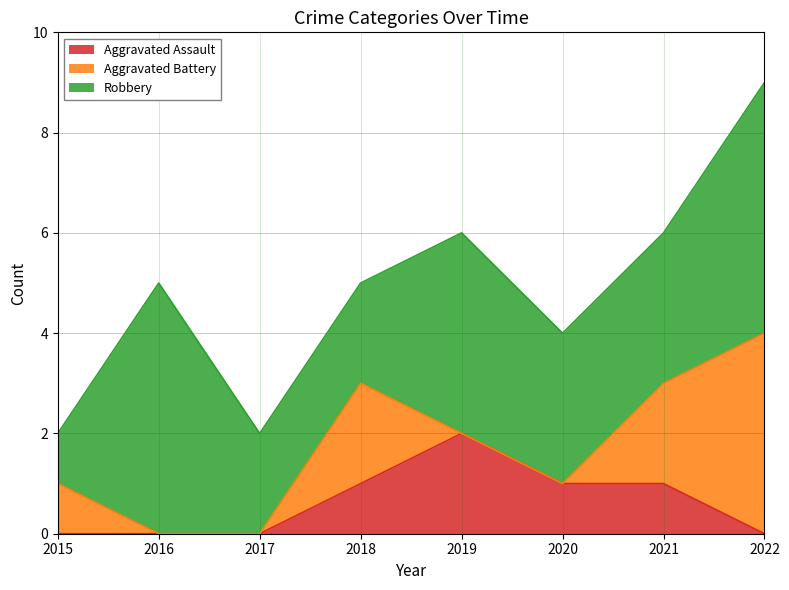

Which series has the largest total across all categories?

Robbery